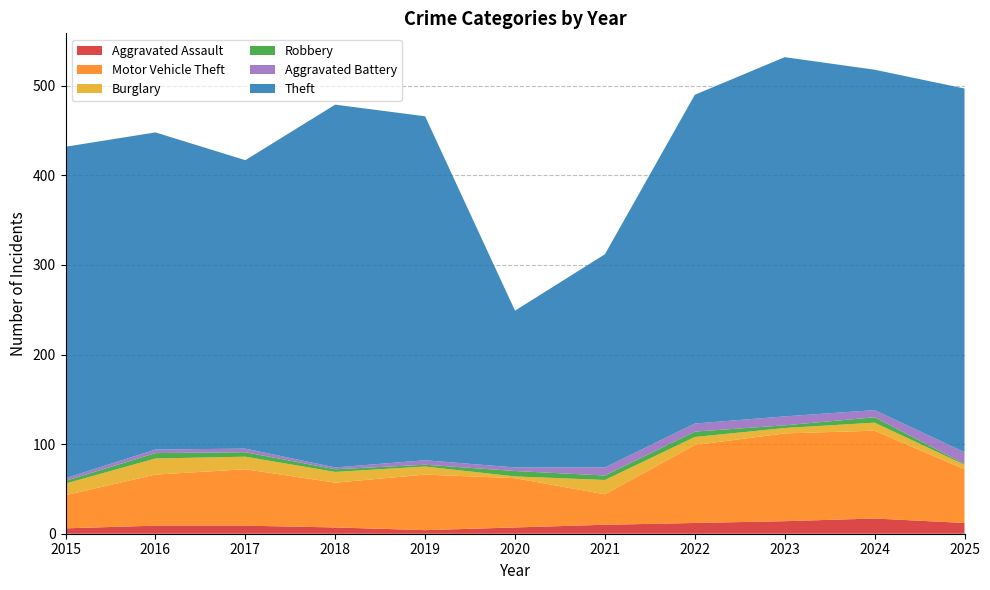

Reading left to right, what are all the values shown in this chart?

Aggravated Assault: 6	9	9	7	4	7	10	12	14	17	12
Motor Vehicle Theft: 37	57	63	50	62	55	34	87	98	98	60
Burglary: 13	18	14	12	9	2	16	9	6	9	5
Robbery: 3	6	5	3	2	6	5	6	3	6	1
Aggravated Battery: 3	4	4	2	5	4	9	9	10	8	13
Theft: 370	354	322	405	384	175	238	367	401	380	406